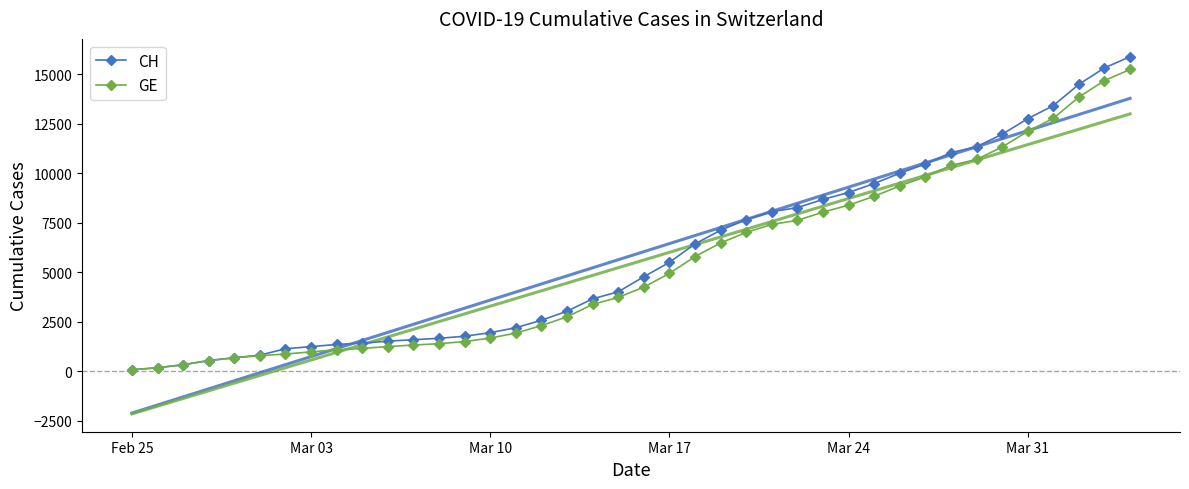

What is the difference between the maximum and minimum values in the CH series?

15815